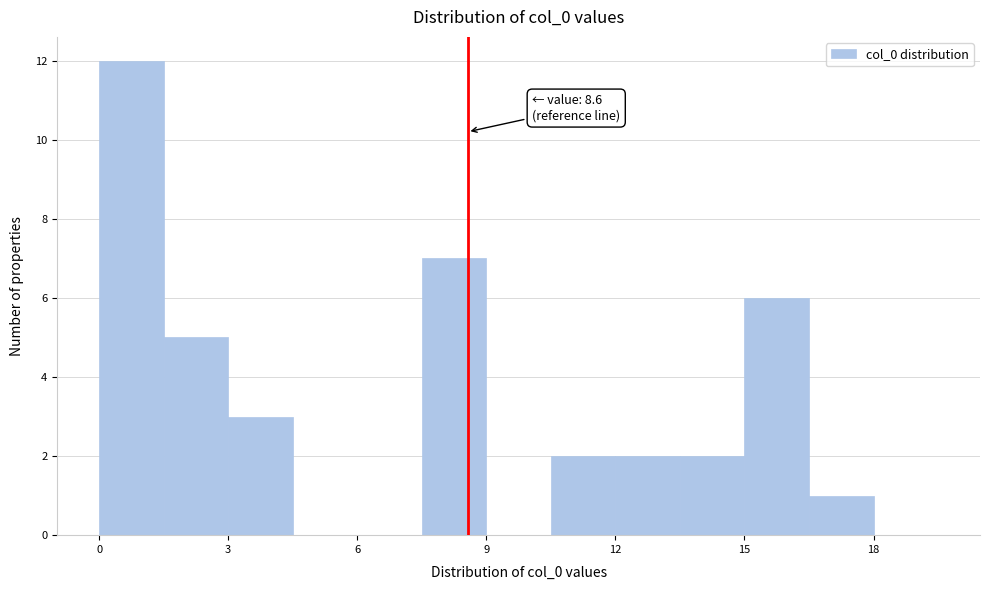

Read against the x-axis, roughly where is the centre of the tallest bar?

1.0